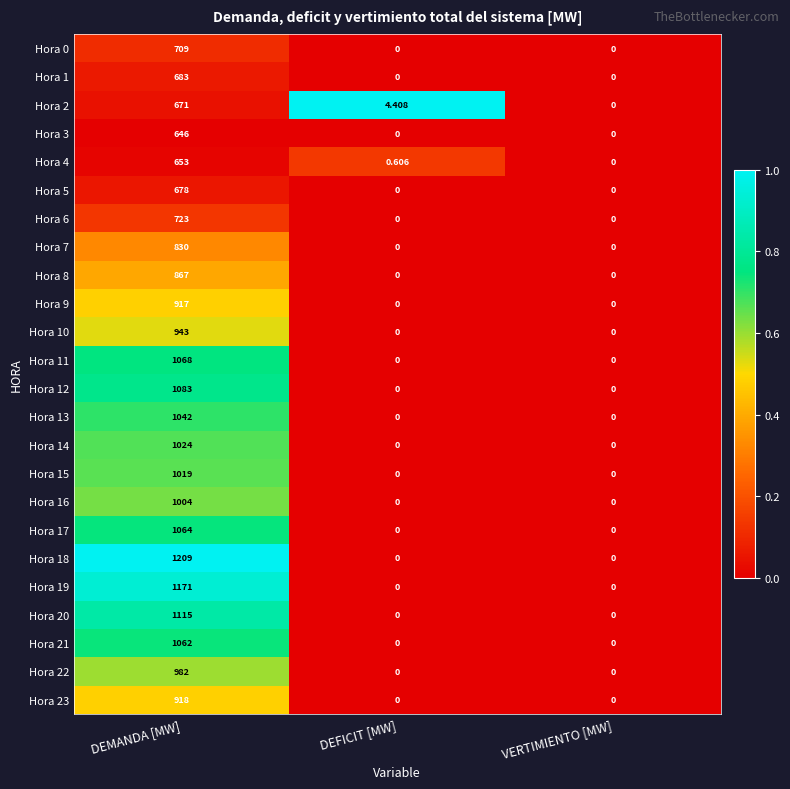

At which category is the sum across all series the highest?

DEMANDA [MW]